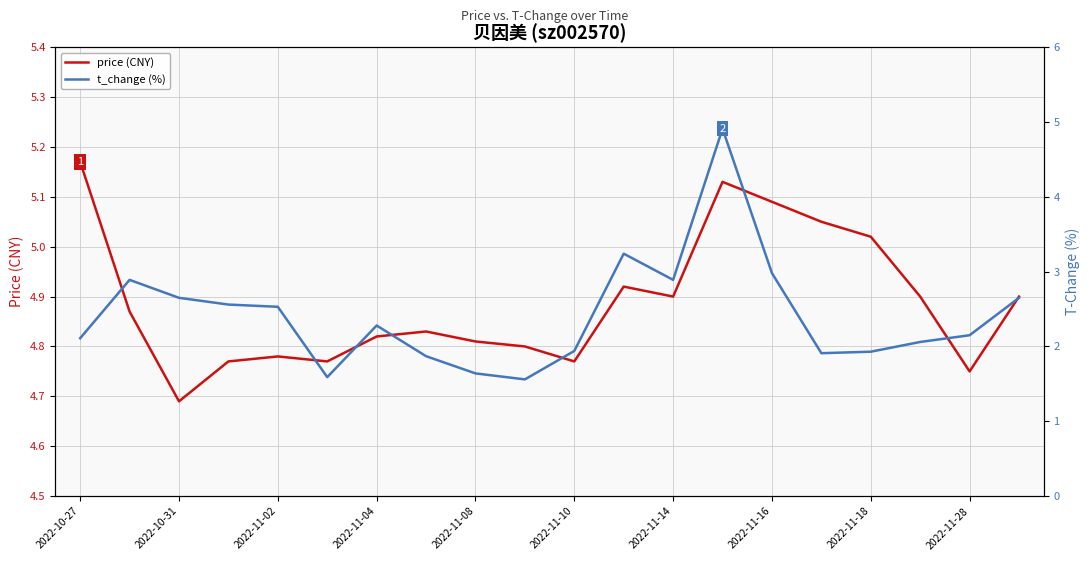

At which label does price (CNY) reach its minimum?

2022-10-31